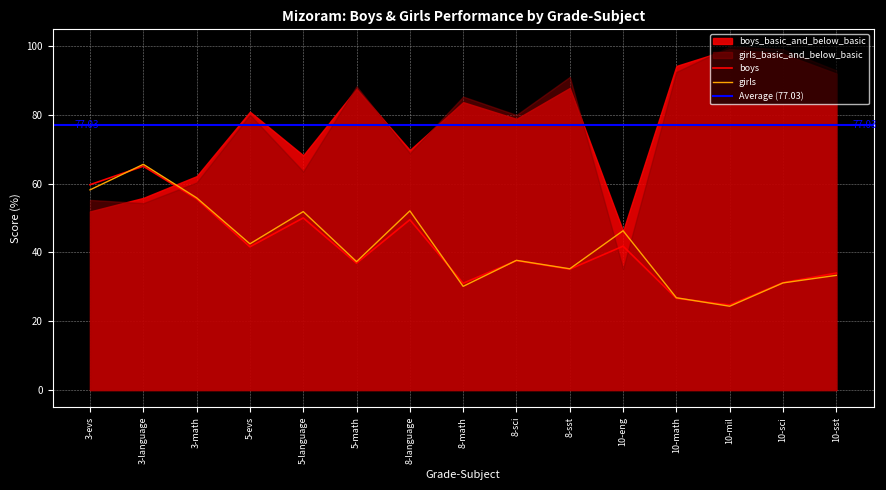

Rank the categories by girls value from highest to lowest.

3-language, 3-evs, 3-math, 8-language, 5-language, 10-eng, 5-evs, 8-sci, 5-math, 8-sst, 10-sst, 10-sci, 8-math, 10-math, 10-mil